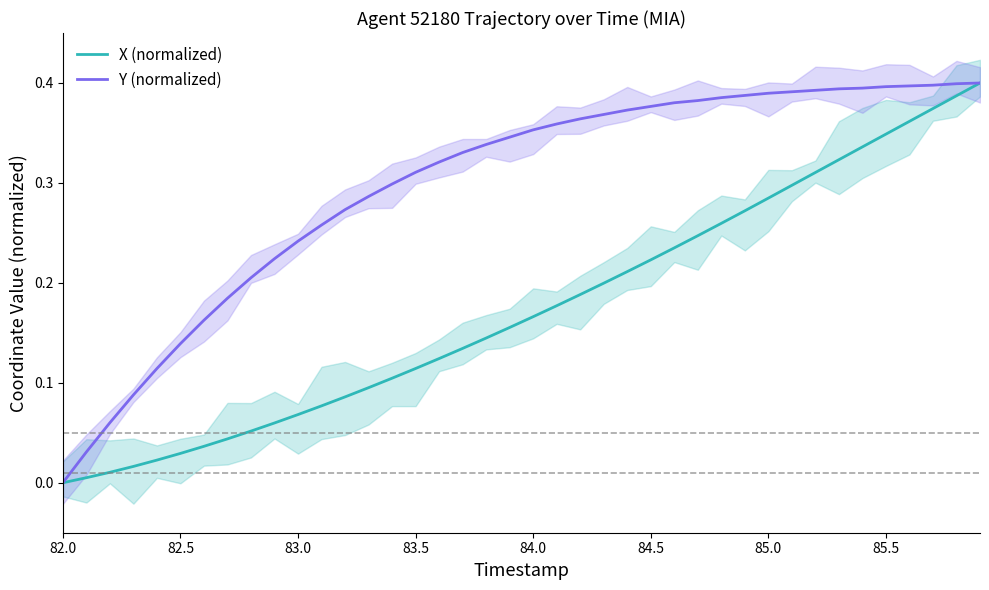

True or false: X (normalized) has a value of 0.1 at 85.5.

False